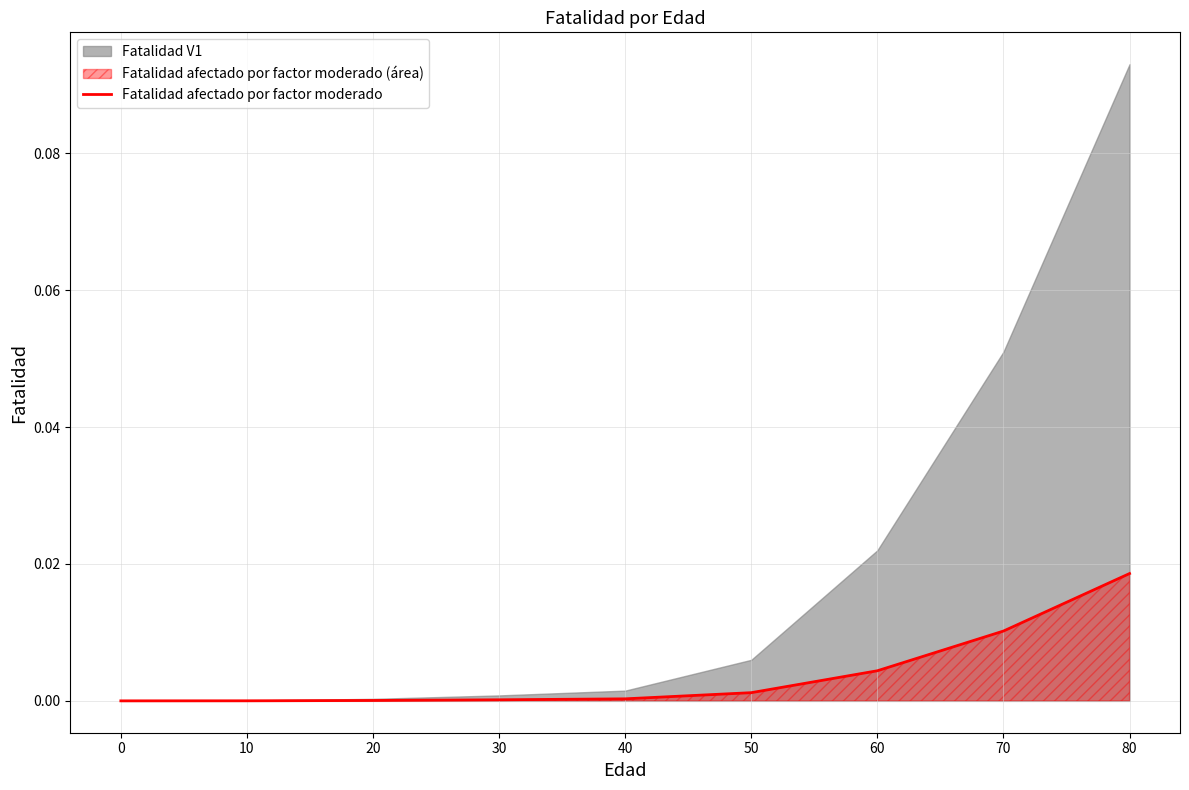

Is it true that the value at 70 is 0.0?

False